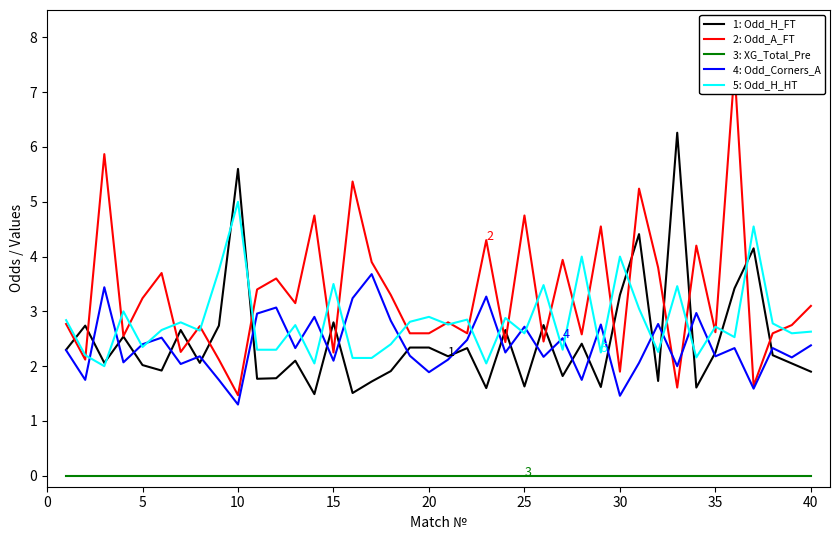

True or false: 2: Odd_A_FT and 3: XG_Total_Pre intersect in this chart.

False